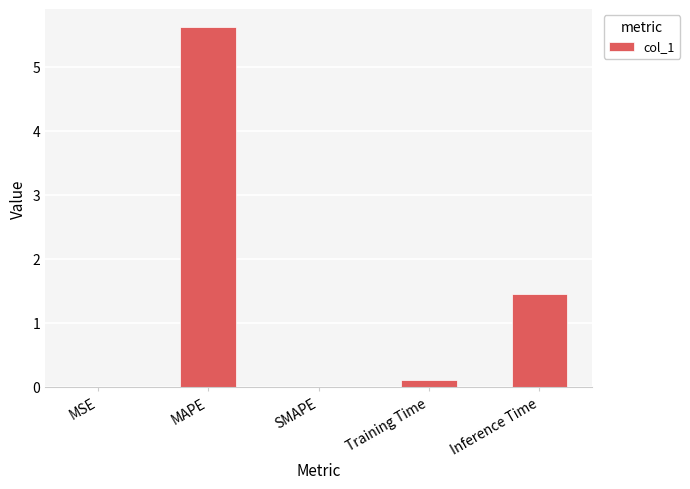

What is the difference between the values at MAPE and Inference Time?

4.2